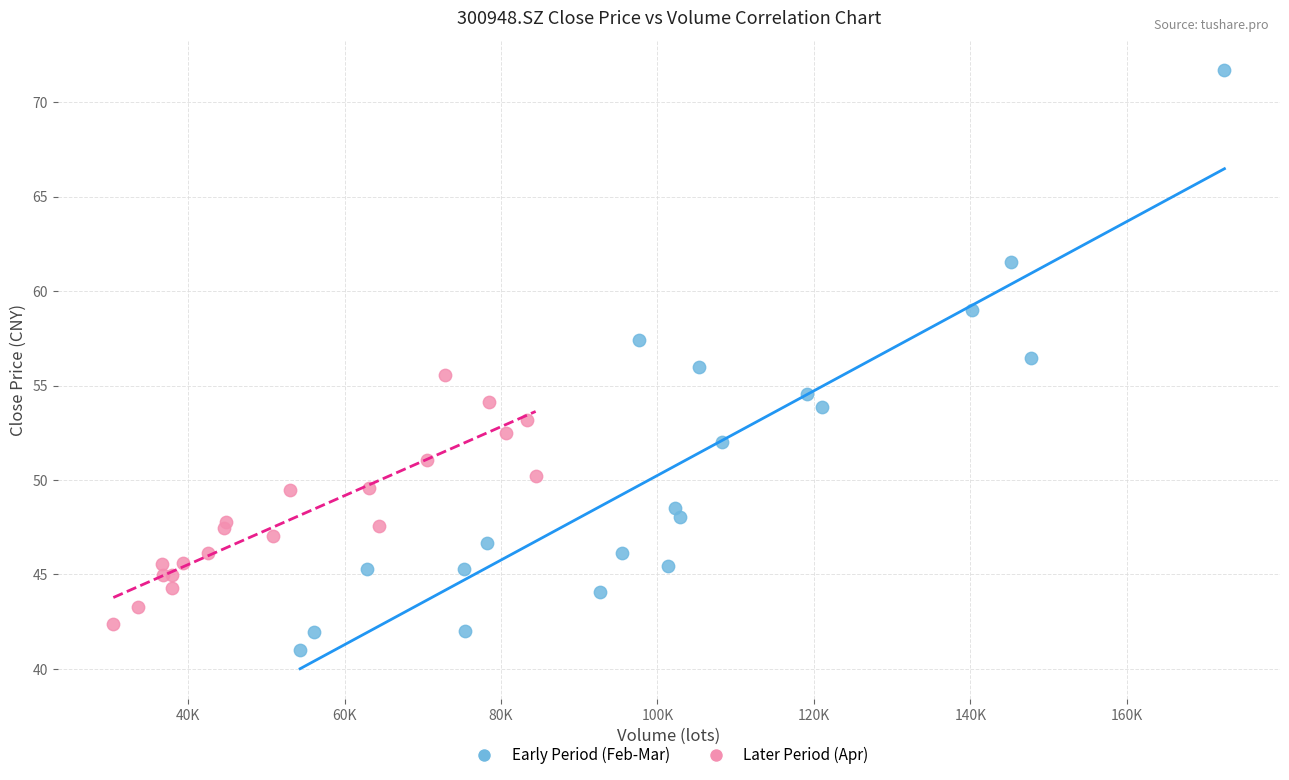

Which series has the largest Y range (max minus min)?

Early Period (Feb-Mar)